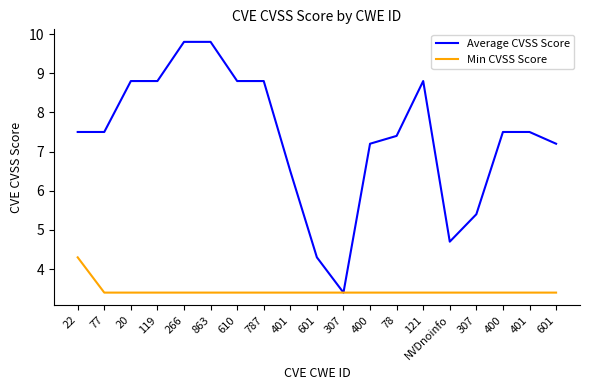

At how many categories does at least one series exceed 8?

7